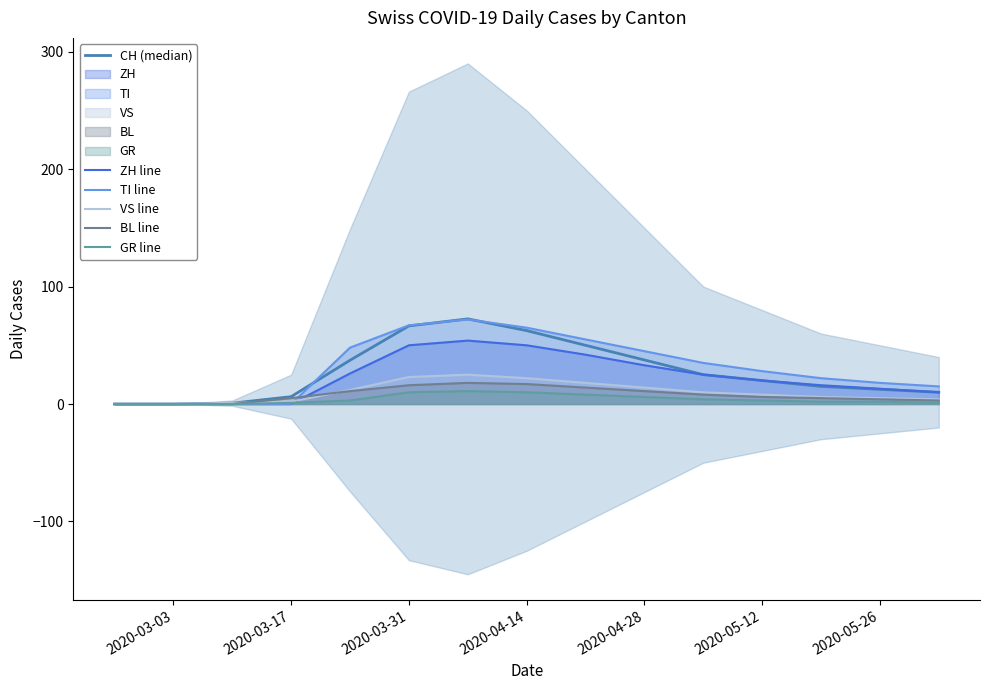

How many distinct data groups are displayed?

6